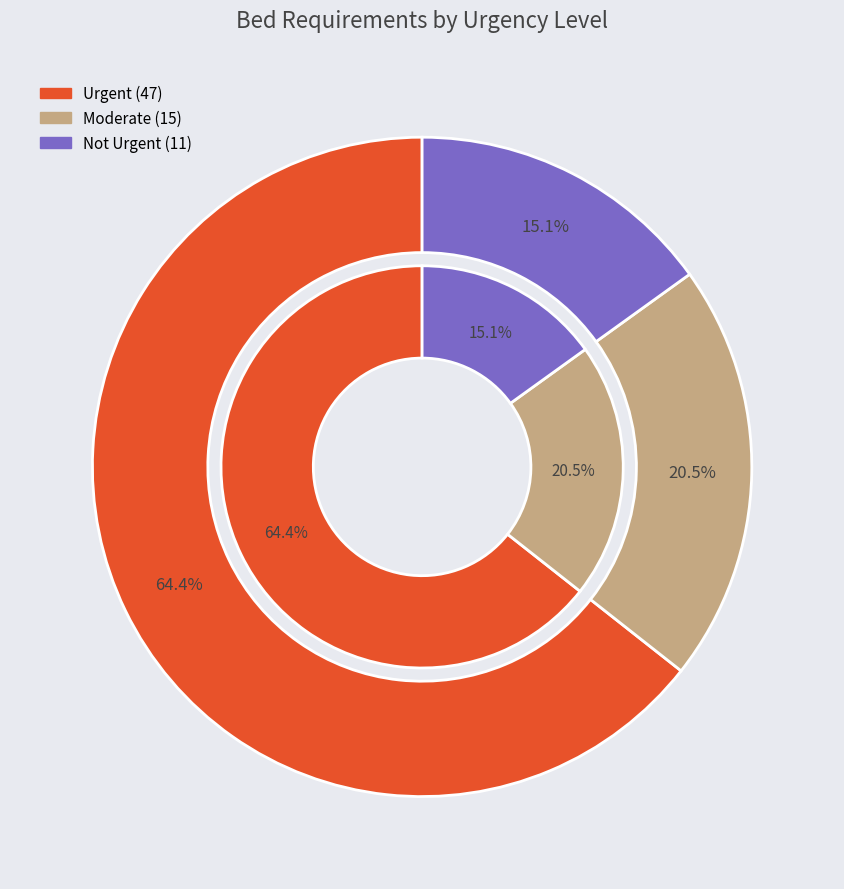

To the nearest percent, what percentage of the pie is Urgent?

64%